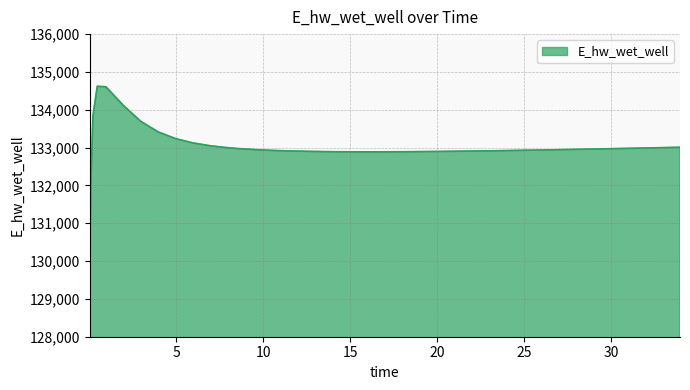

What is the greatest value displayed?

134620.4